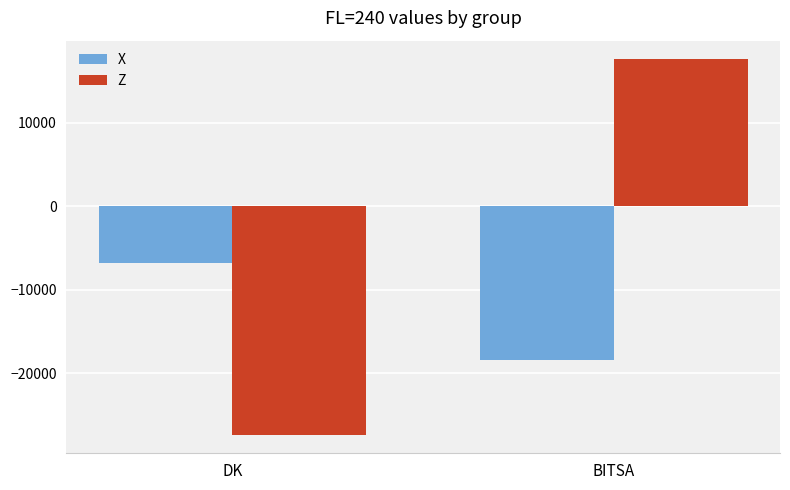

Which series has the widest spread of values?

Z